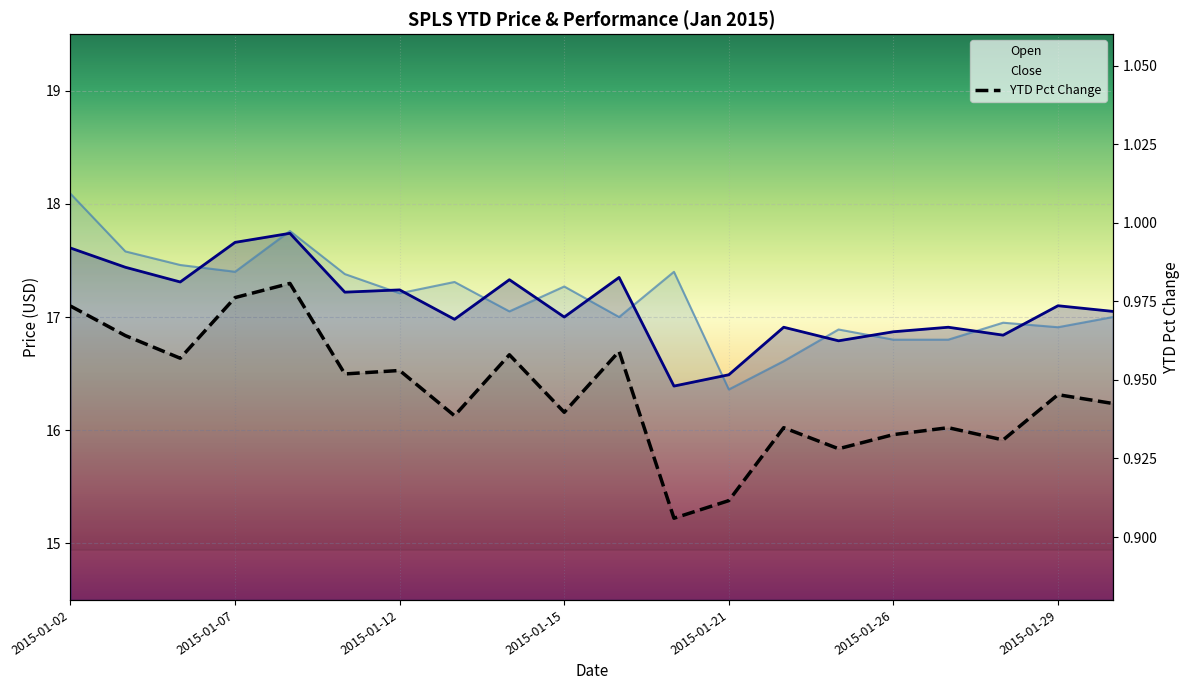

What is the difference between the second highest and second lowest values in the Open series?

1.2